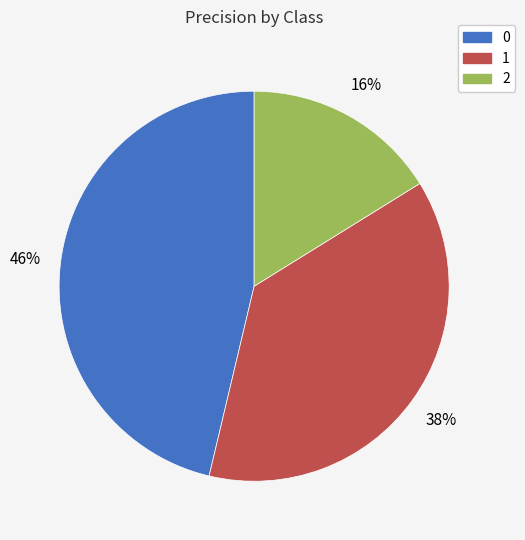

Does 1 account for over 50% of the chart?

No